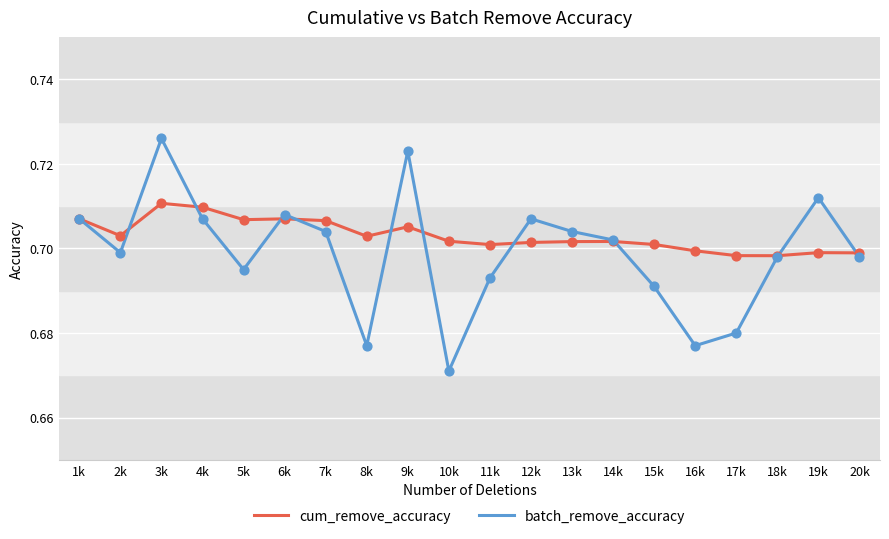

What are all the series names shown in the legend?

cum_remove_accuracy, batch_remove_accuracy